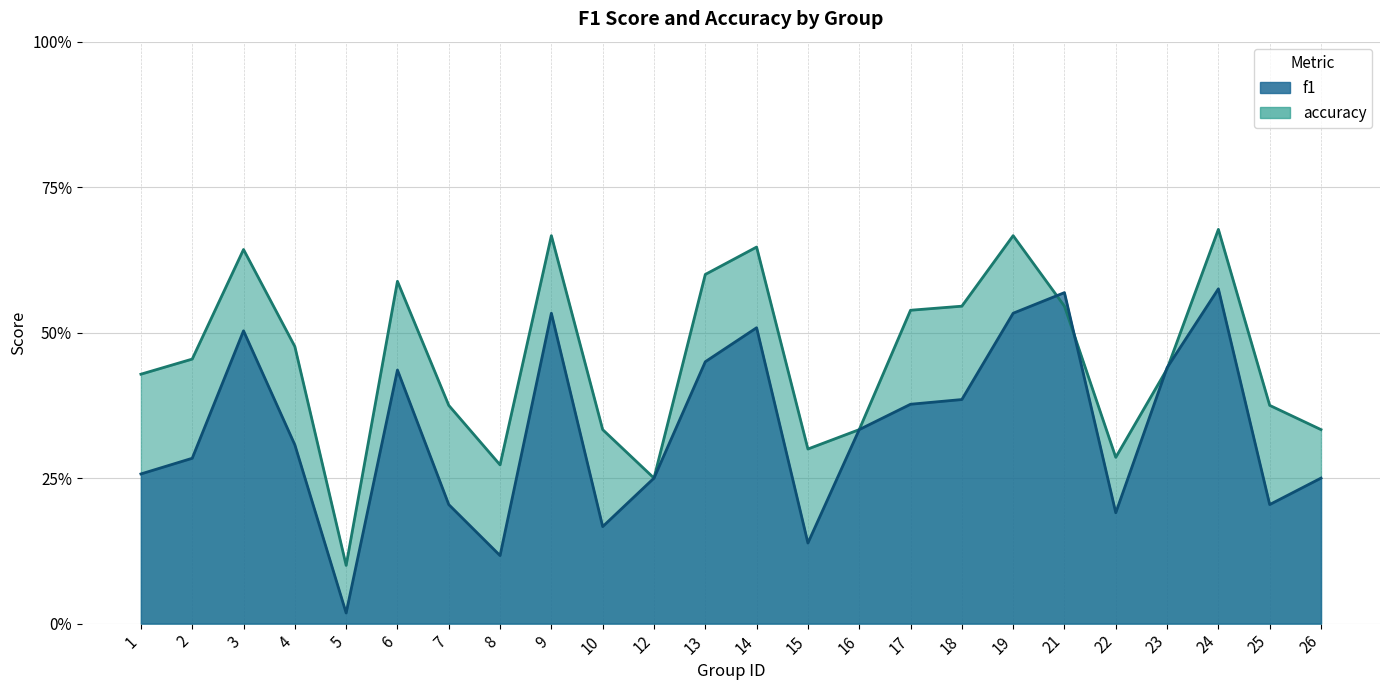

What is the value of the accuracy point at the 16th from the left?

0.5